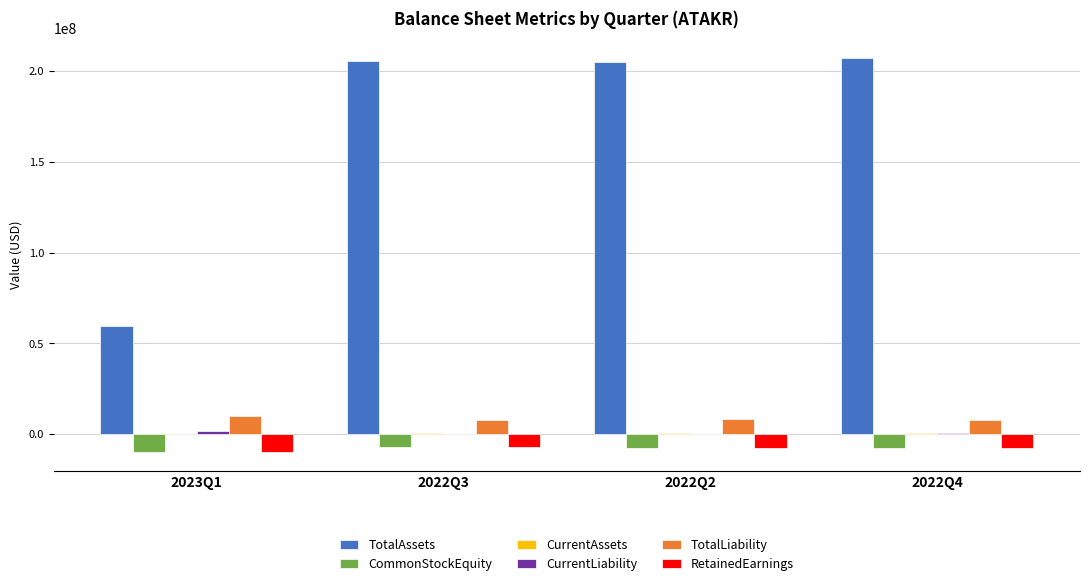

What is the sum of all RetainedEarnings values?

-31535410